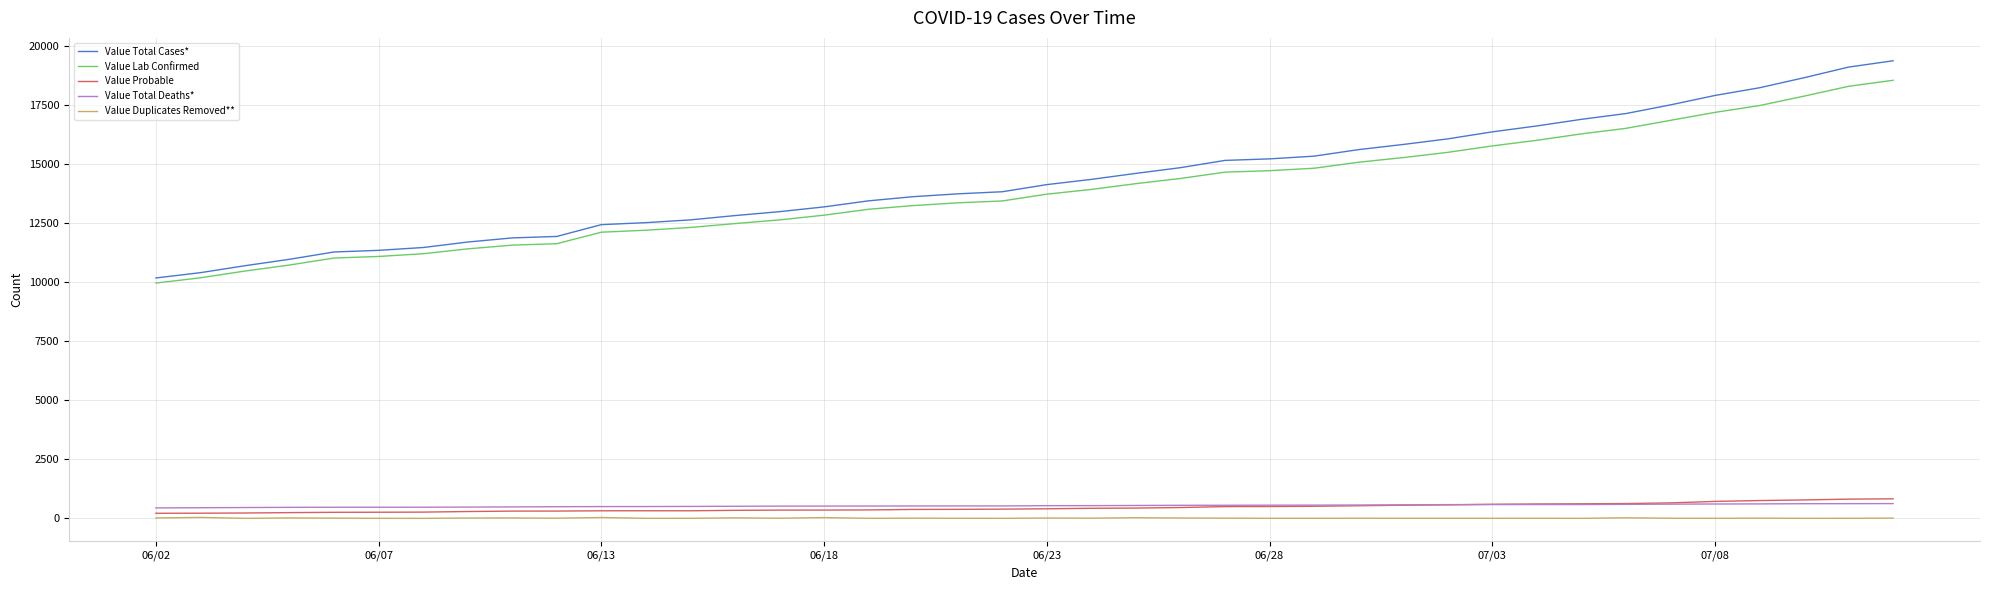

True or false: Value Probable and Value Lab Confirmed intersect in this chart.

False